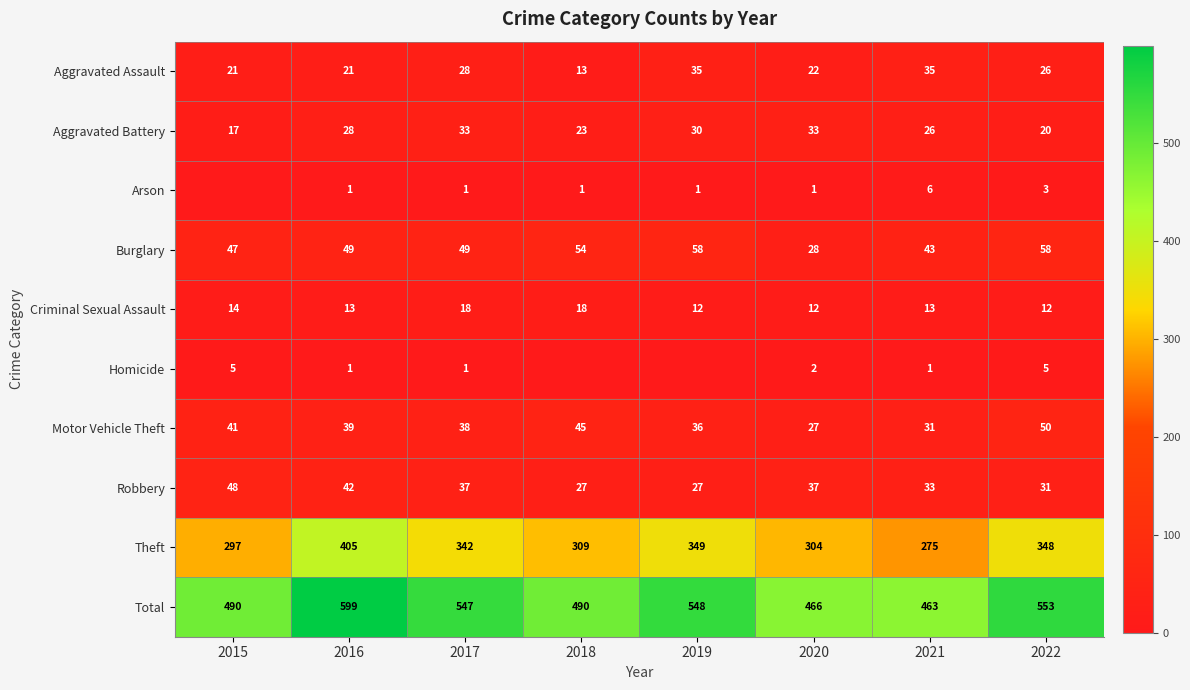

How many data points in Robbery are less than 37?

4